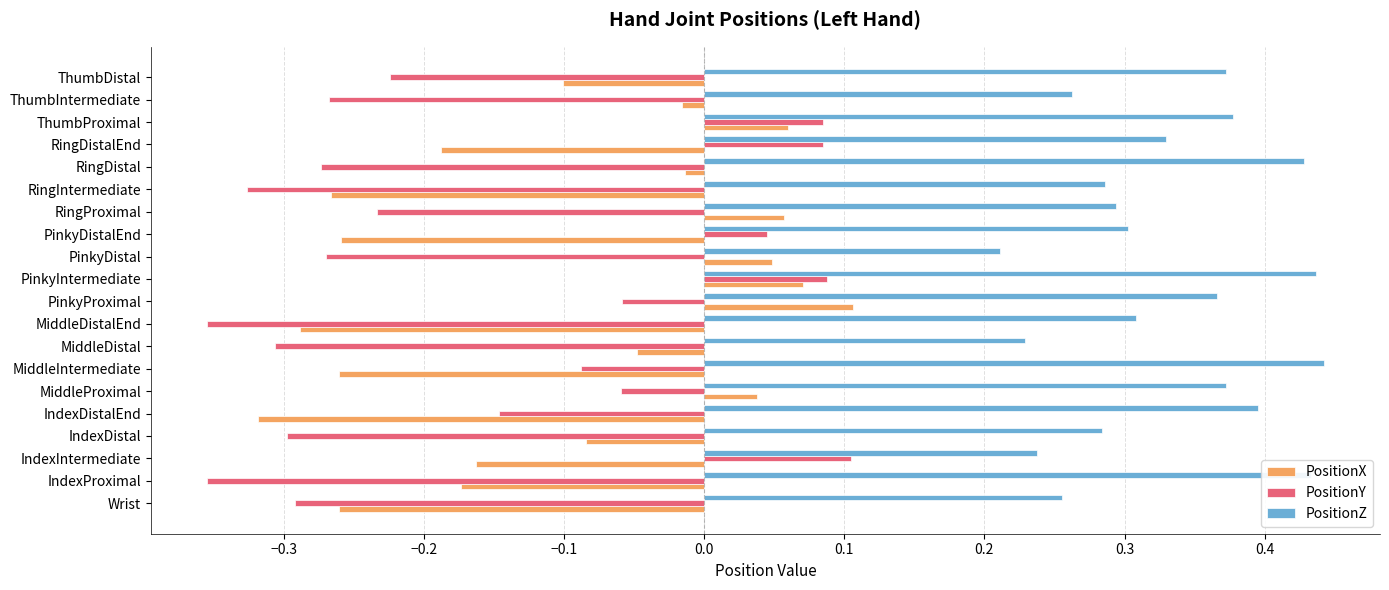

Which series has the widest spread of values?

PositionY